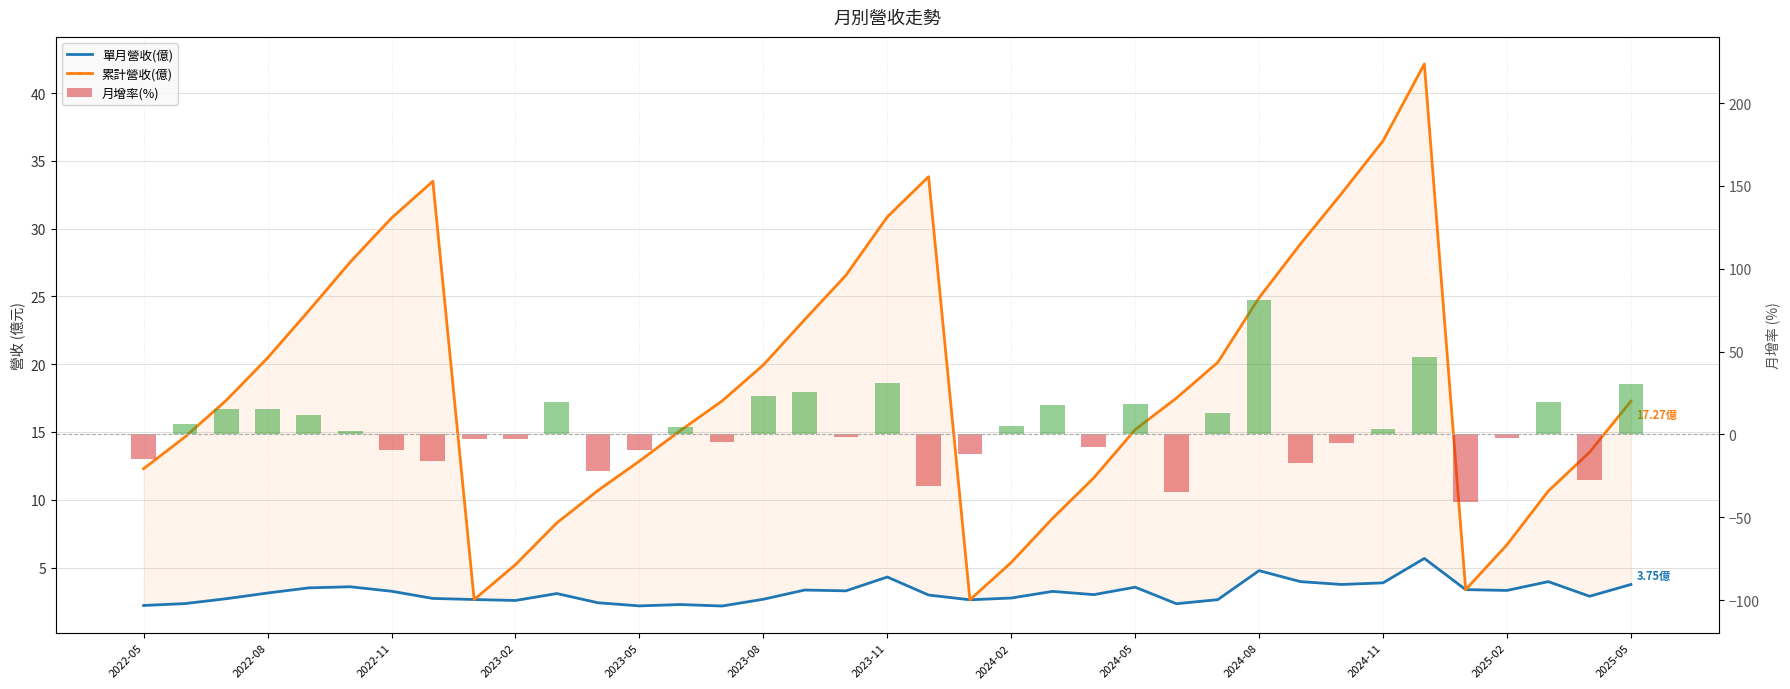

What is the difference between the maximum and second lowest values in the 月增率(%) series?

115.6